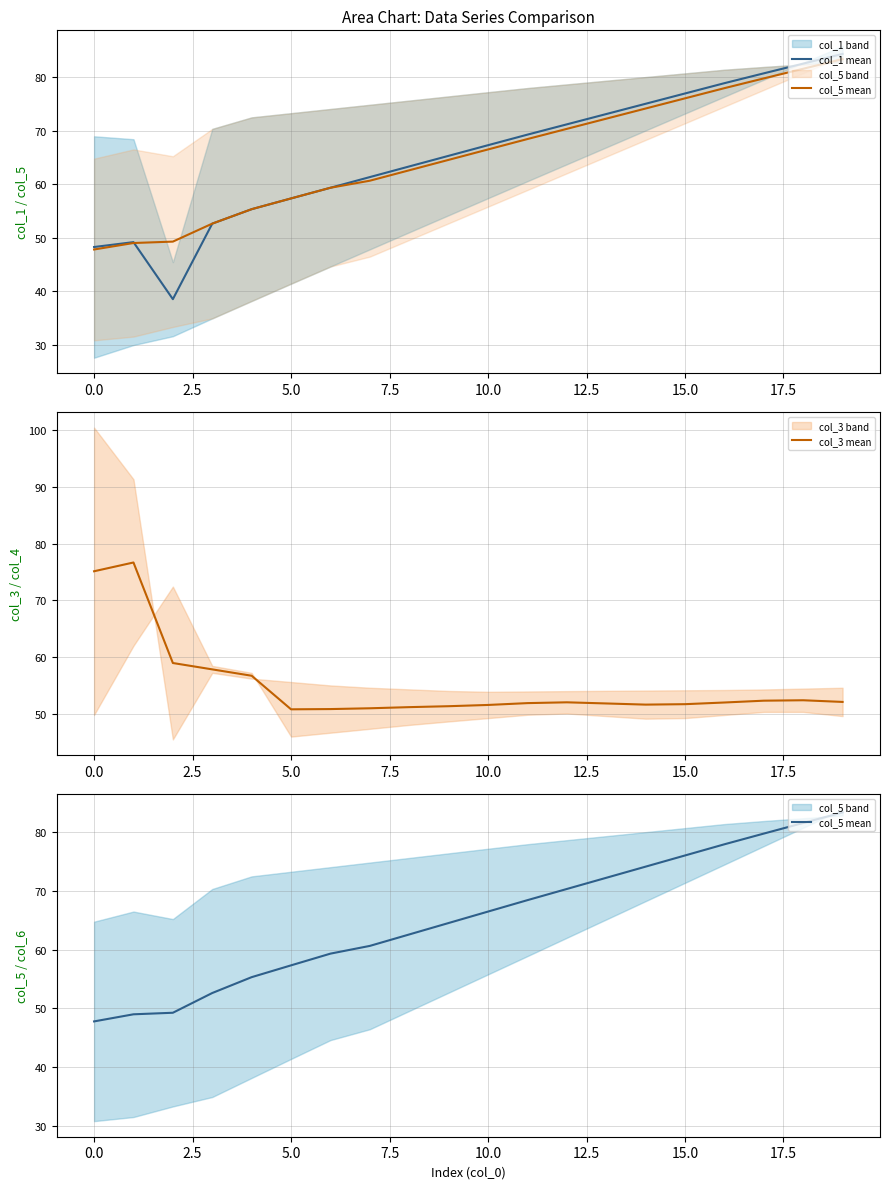

The value of col_3 mean at 10.0 is 90.4. True or false?

False